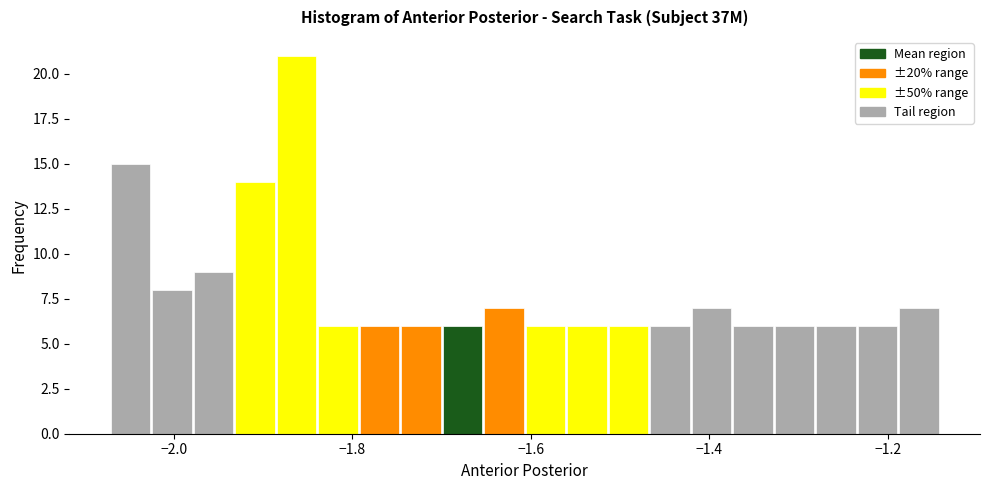

Around what value on the x-axis is the tallest bar? Give the approximate position of its centre, as read against the axis.

-1.86